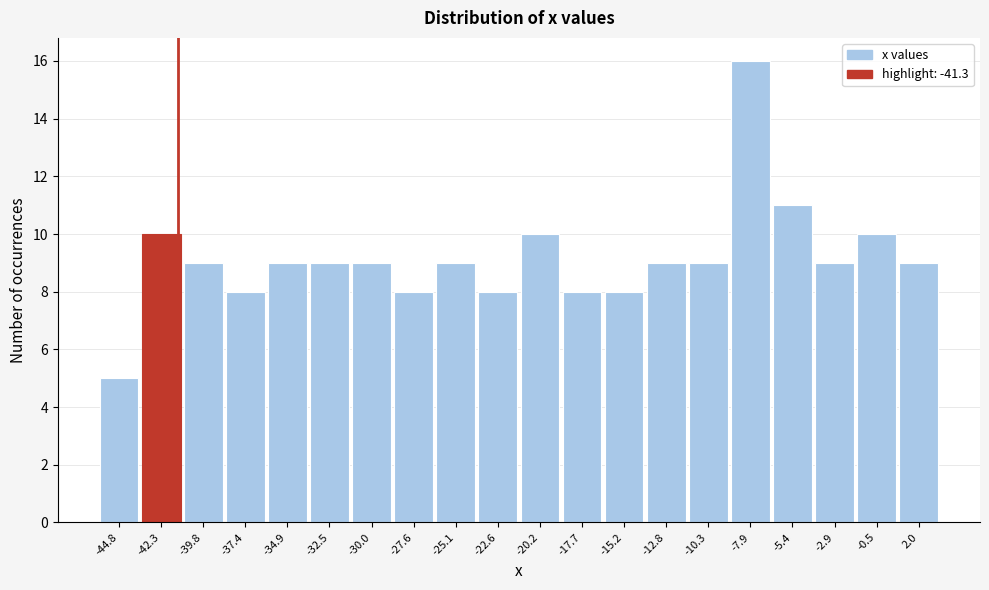

Over which range of the x-axis is the bar tallest?

-9.0 to -6.5